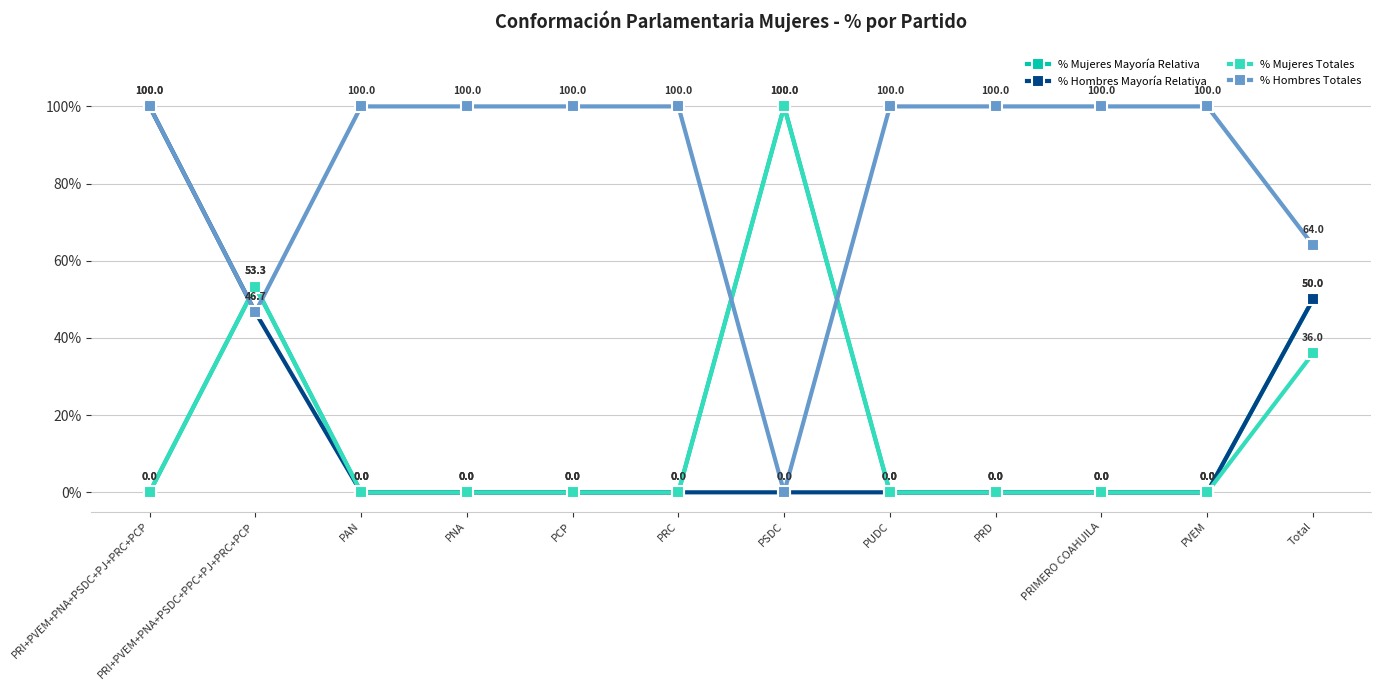

Reading right to left, list all the values displayed in this chart.

% Mujeres Mayoría Relativa: 50.0	0.0	0.0	0.0	0.0	100.0	0.0	0.0	0.0	0.0	53.3	0.0
% Hombres Mayoría Relativa: 50.0	0.0	0.0	0.0	0.0	0.0	0.0	0.0	0.0	0.0	46.7	100.0
% Mujeres Totales: 36.0	0.0	0.0	0.0	0.0	100.0	0.0	0.0	0.0	0.0	53.3	0.0
% Hombres Totales: 64.0	100.0	100.0	100.0	100.0	0.0	100.0	100.0	100.0	100.0	46.7	100.0